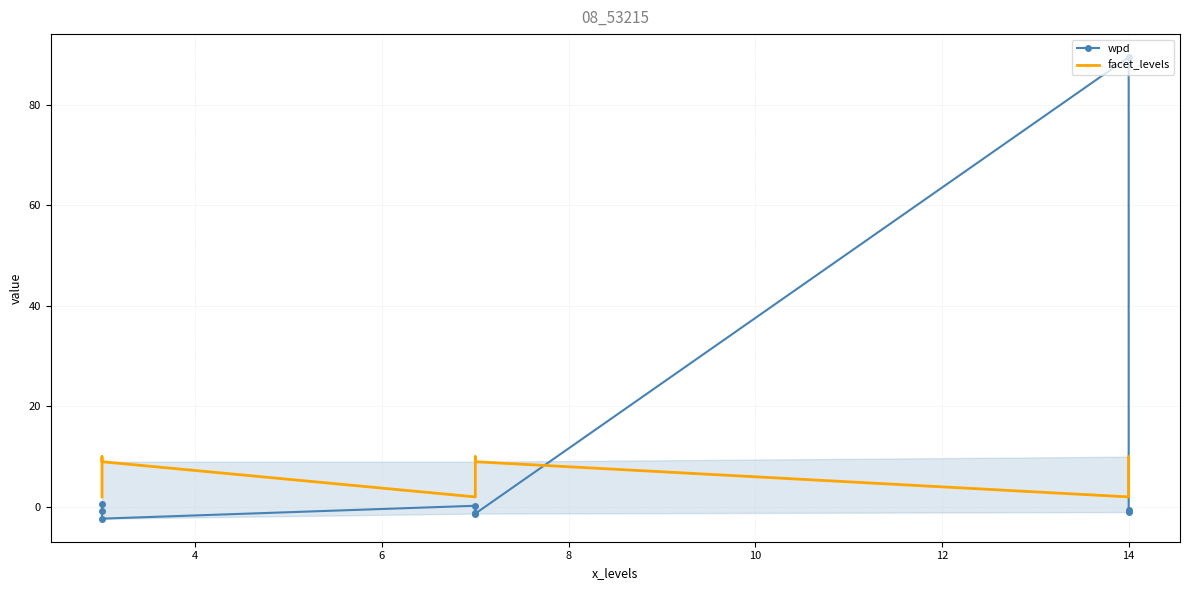

What is the label of the 7th point from the left?

14